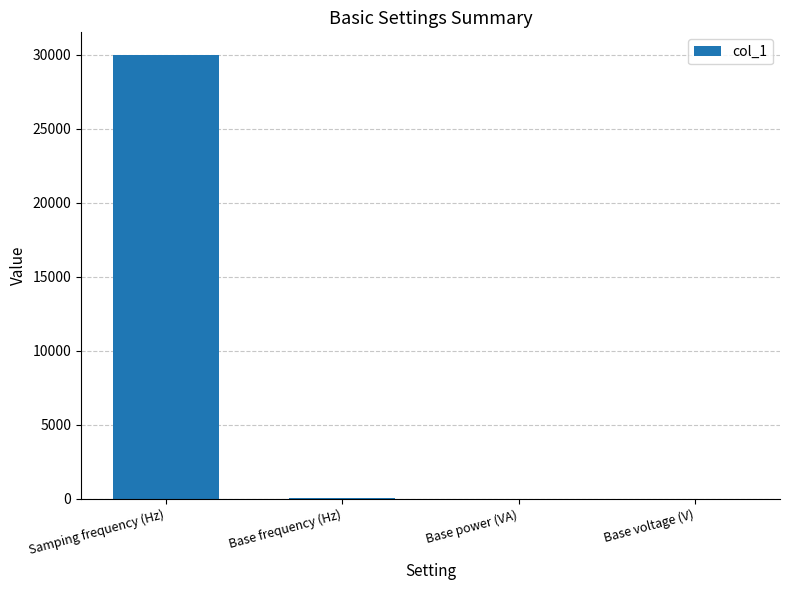

Which label corresponds to the largest value in the chart?

Samping frequency (Hz)